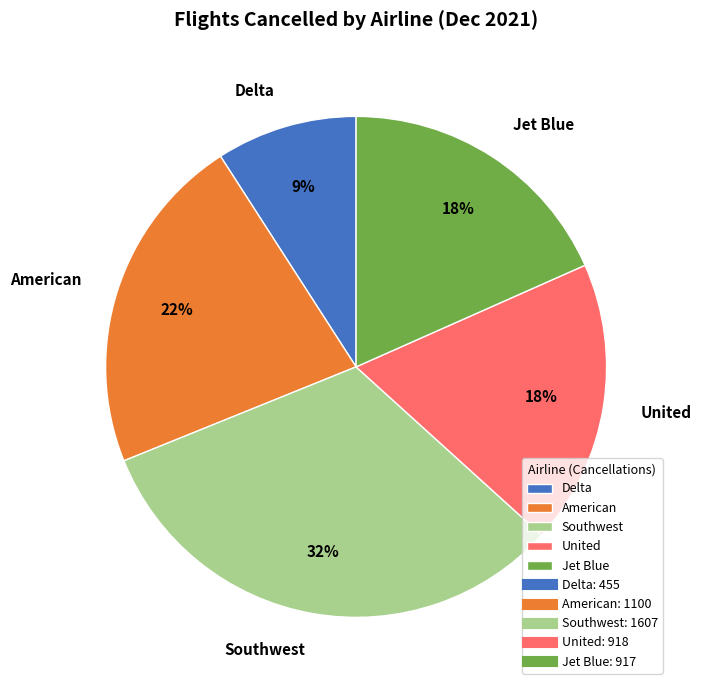

To the nearest percent, what percentage of the pie is United?

18%